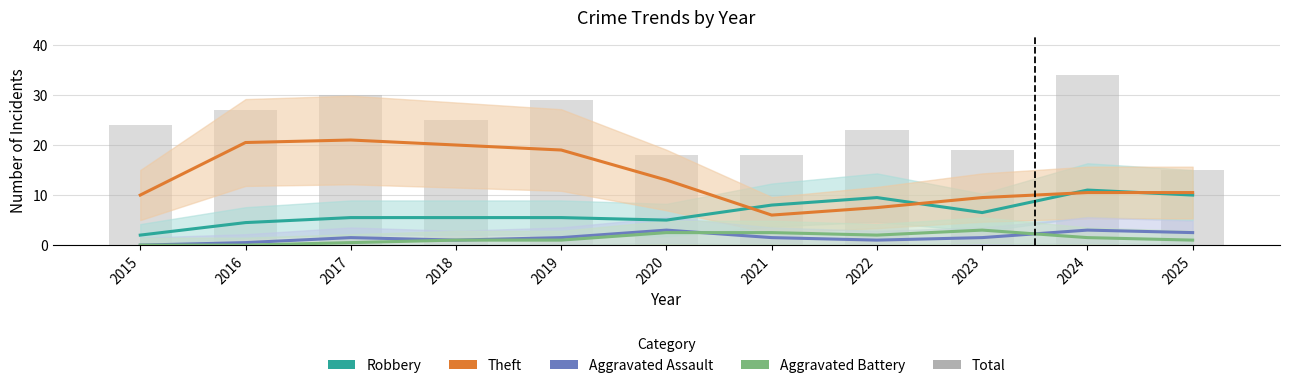

What is the sum of the Robbery values at 2022 and 2018?

15.0